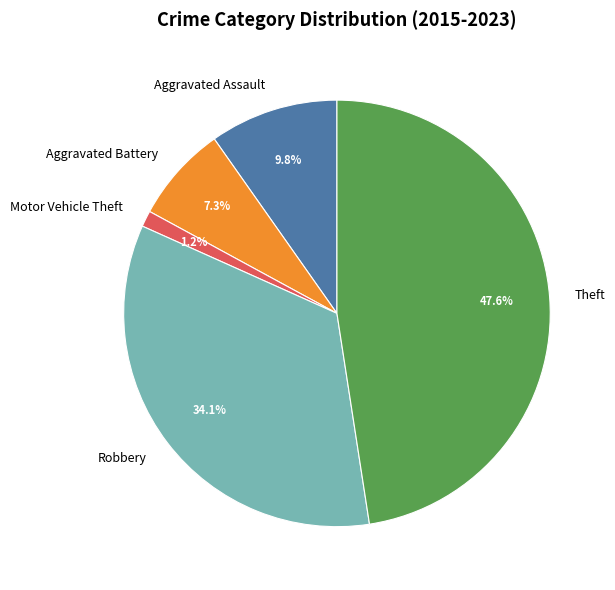

Which slice is the smallest?

Motor Vehicle Theft